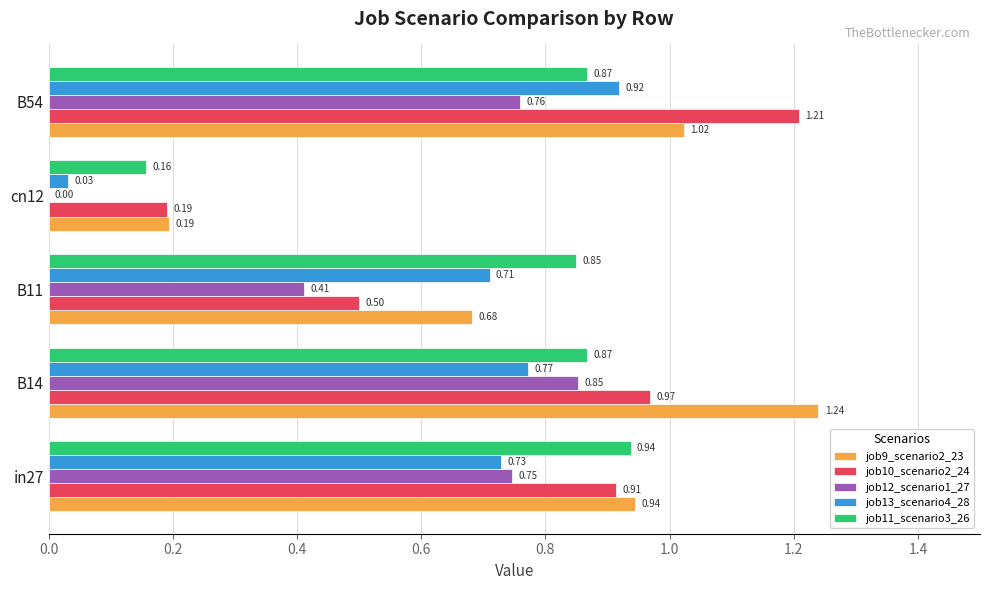

What is the sum of all job13_scenario4_28 values?

3.2